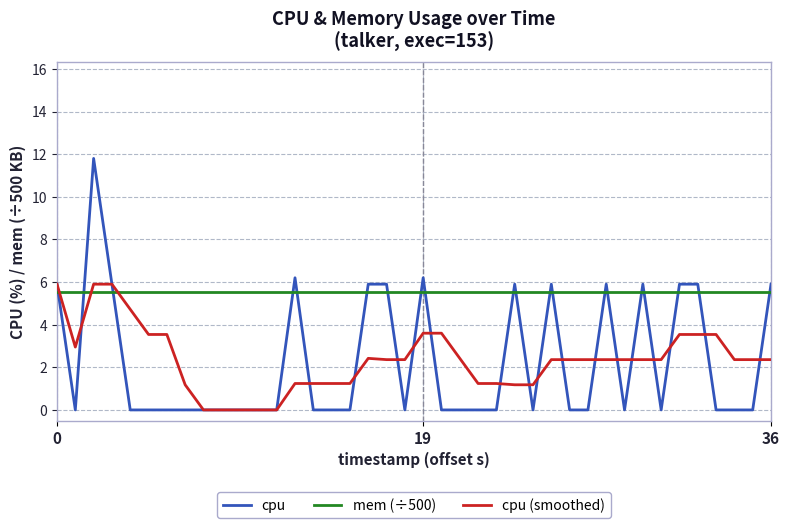

How many lines are shown in the chart?

3